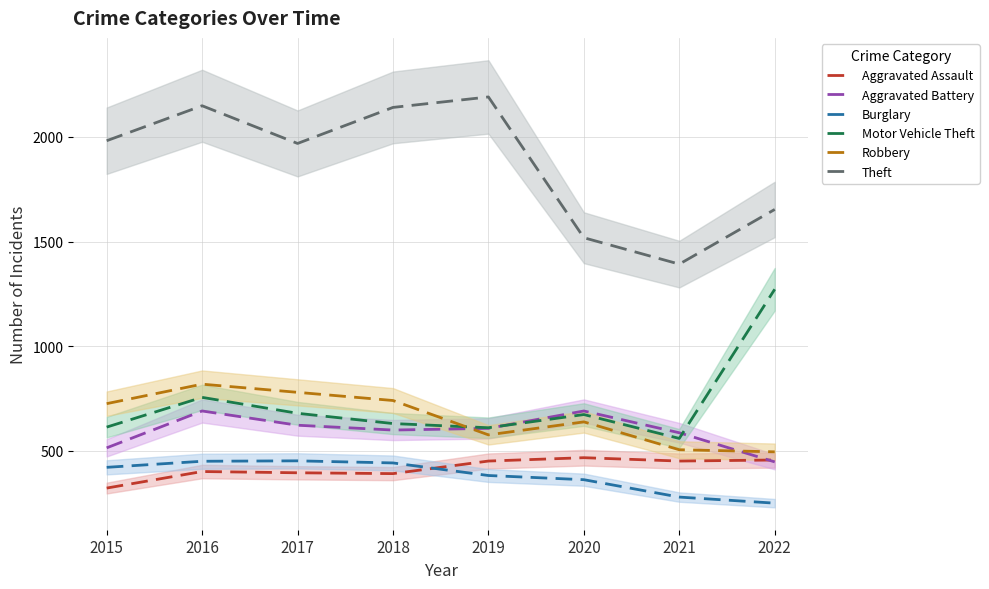

Which series changed the most between 2015 and 2020?

Theft